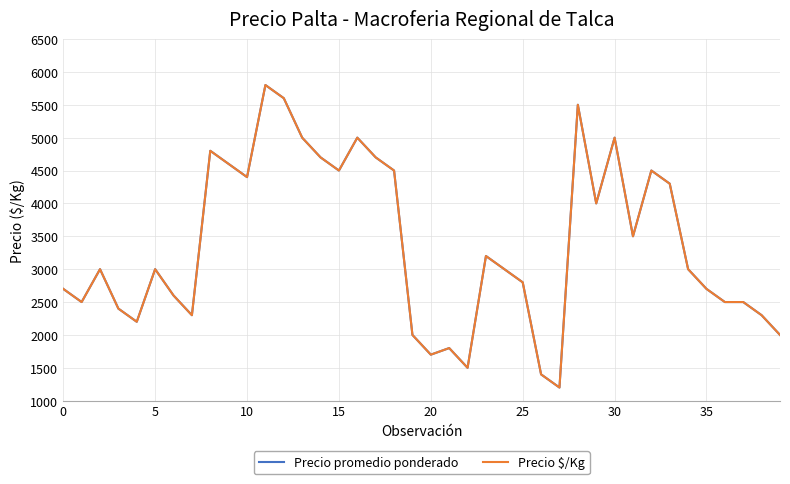

True or false: Precio promedio ponderado and Precio $/Kg cross at least once.

False